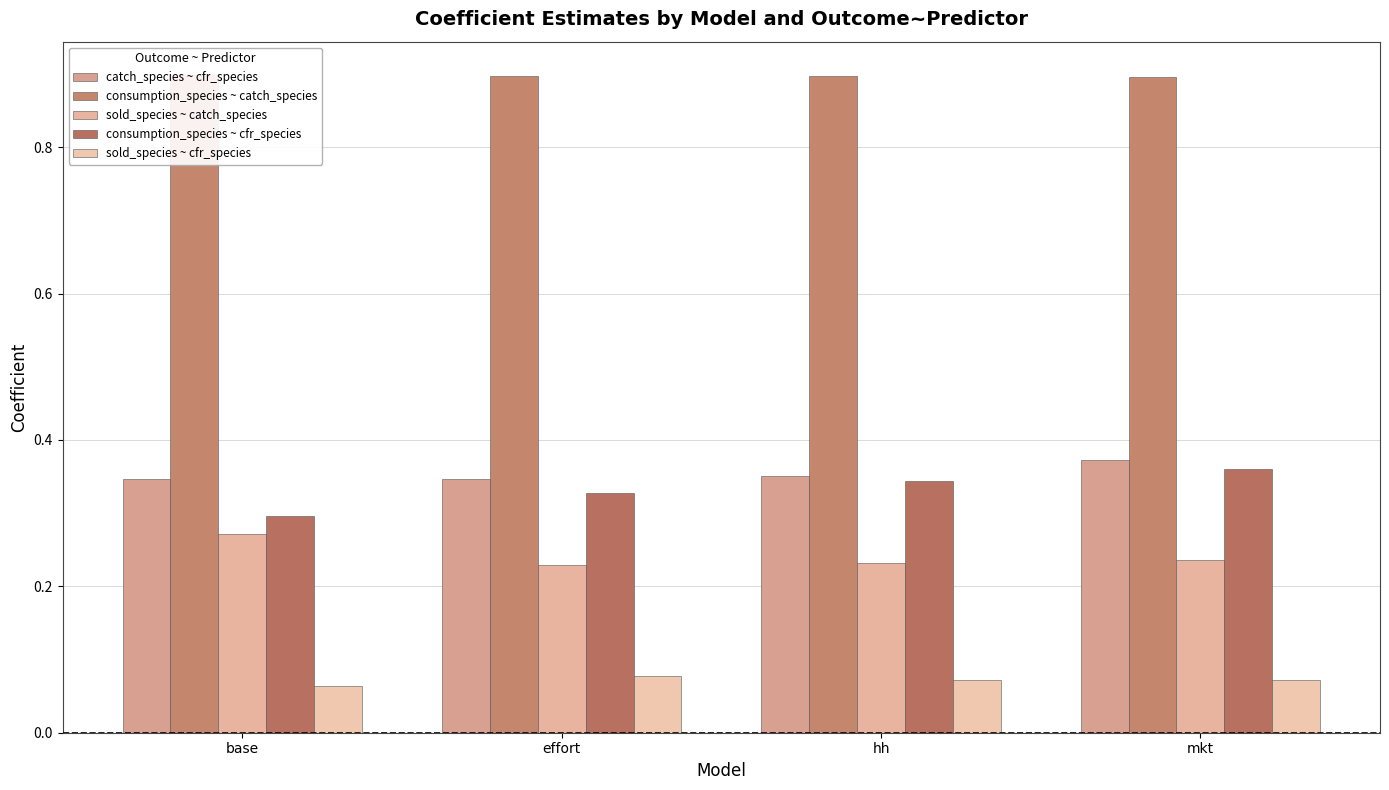

What is the spread (max minus min) of values at base?

0.8